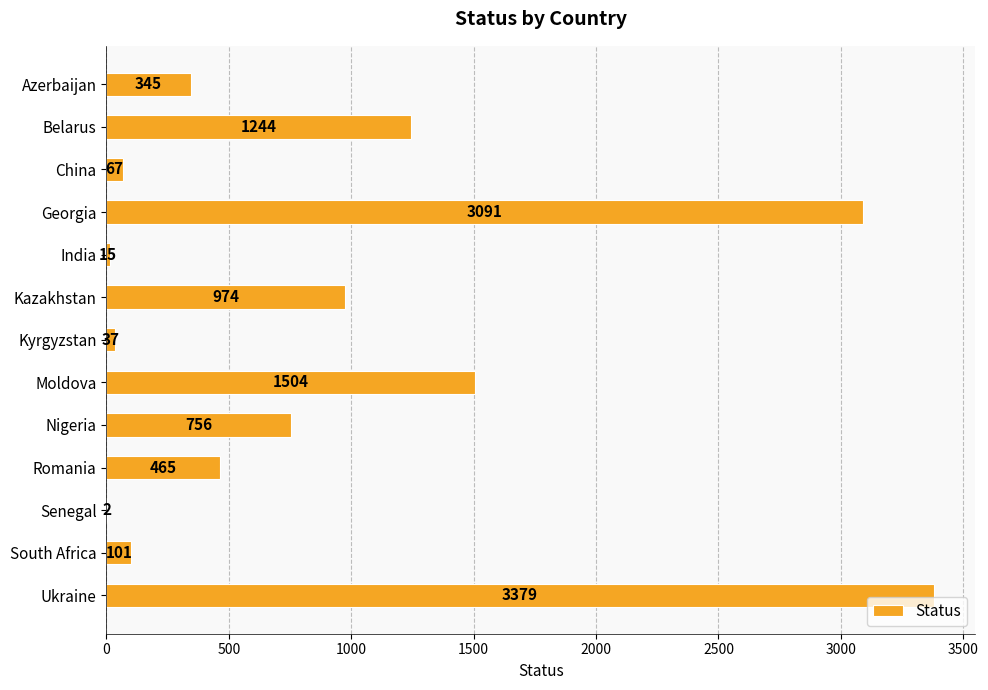

Reading top to bottom, what are all the values shown in this chart?

Azerbaijan=345	Belarus=1244	China=67	Georgia=3091	India=15	Kazakhstan=974	Kyrgyzstan=37	Moldova=1504	Nigeria=756	Romania=465	Senegal=2	South Africa=101	Ukraine=3379